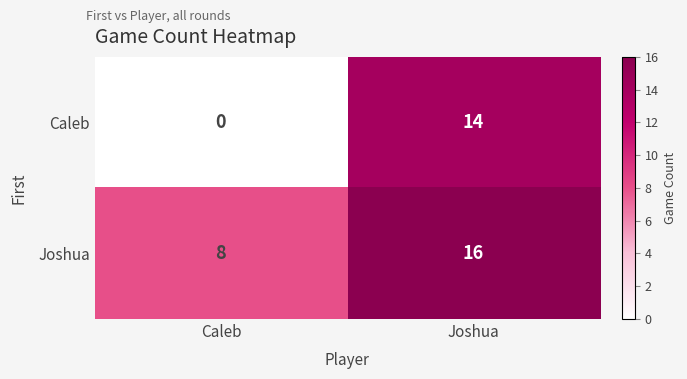

At which label does Caleb reach its peak?

Joshua